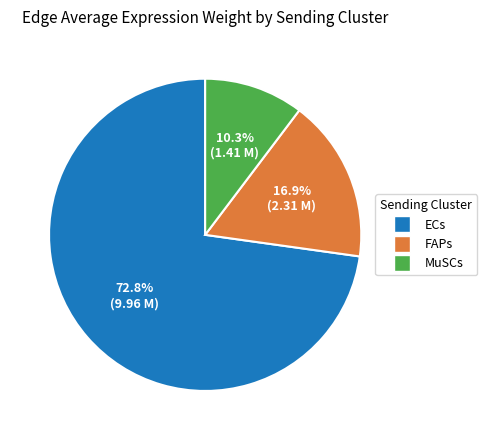

Which category has the biggest portion of the pie?

ECs